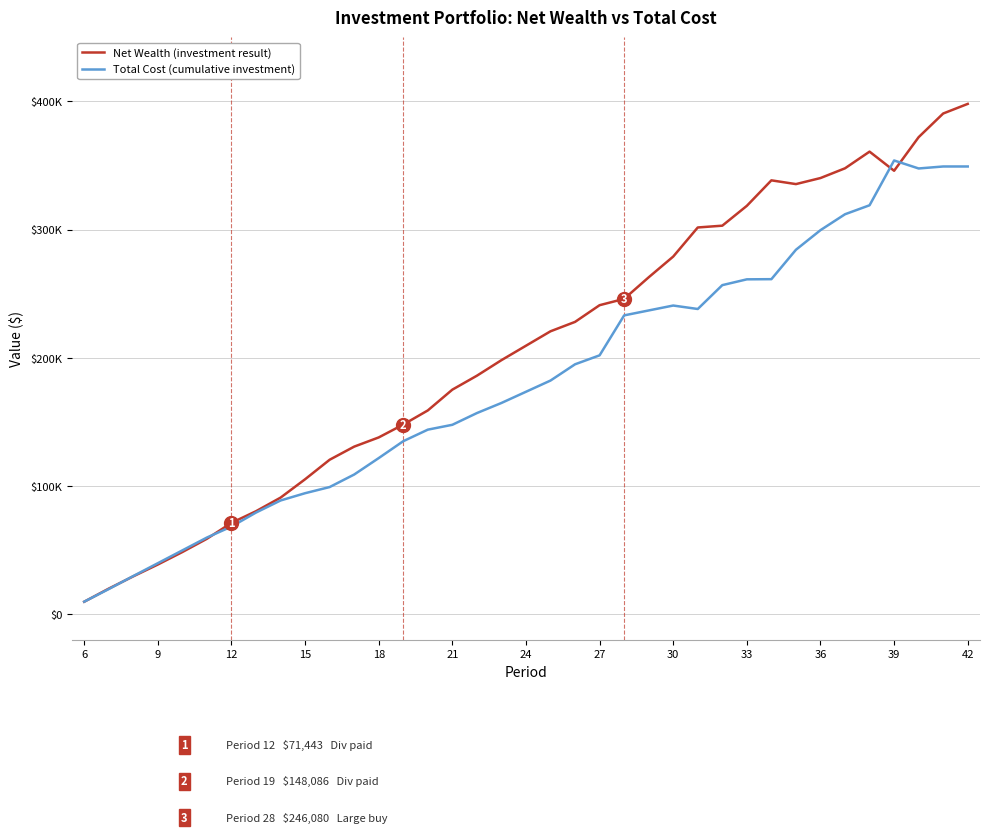

Does the chart display data point markers on the line(s)?

No